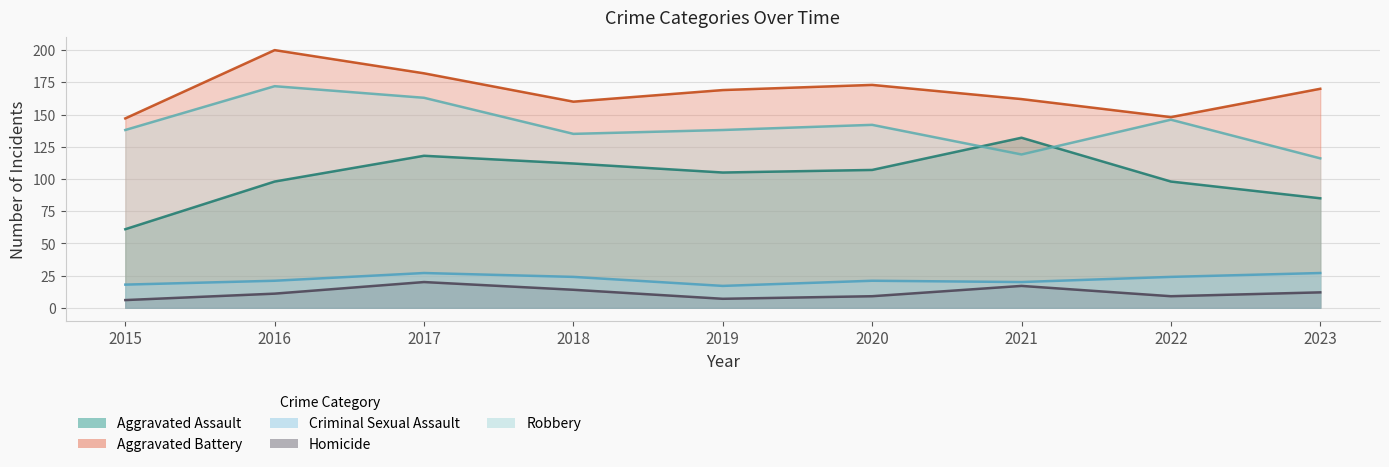

What is the total value across all series at 2023?

410